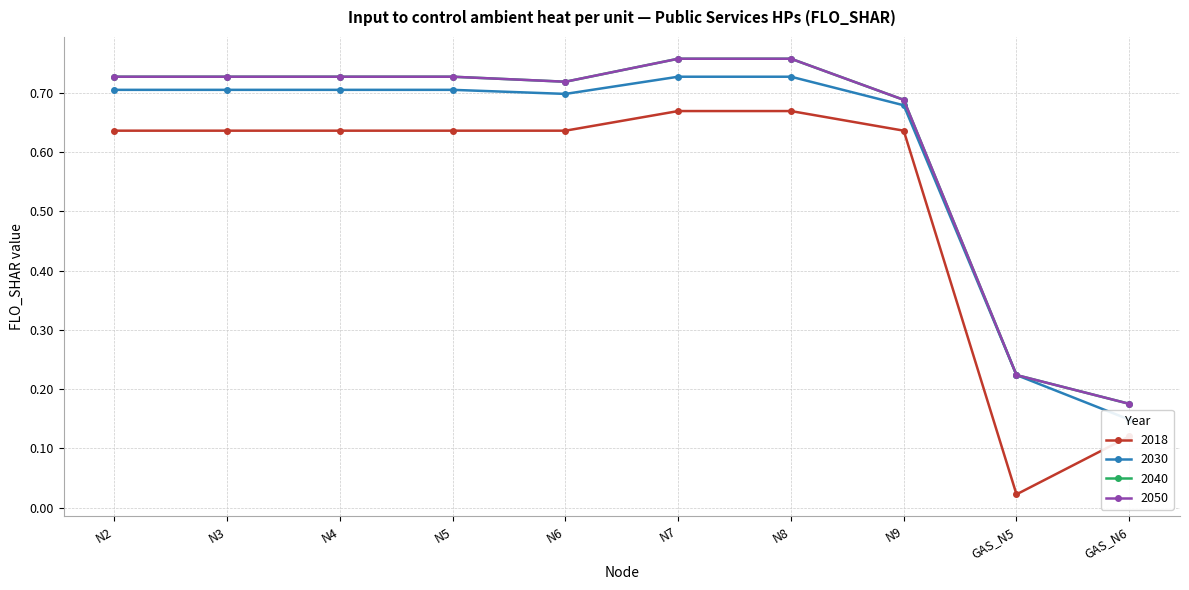

Is the value of 2030 at N5 greater than the value of 2018 at N2?

Yes